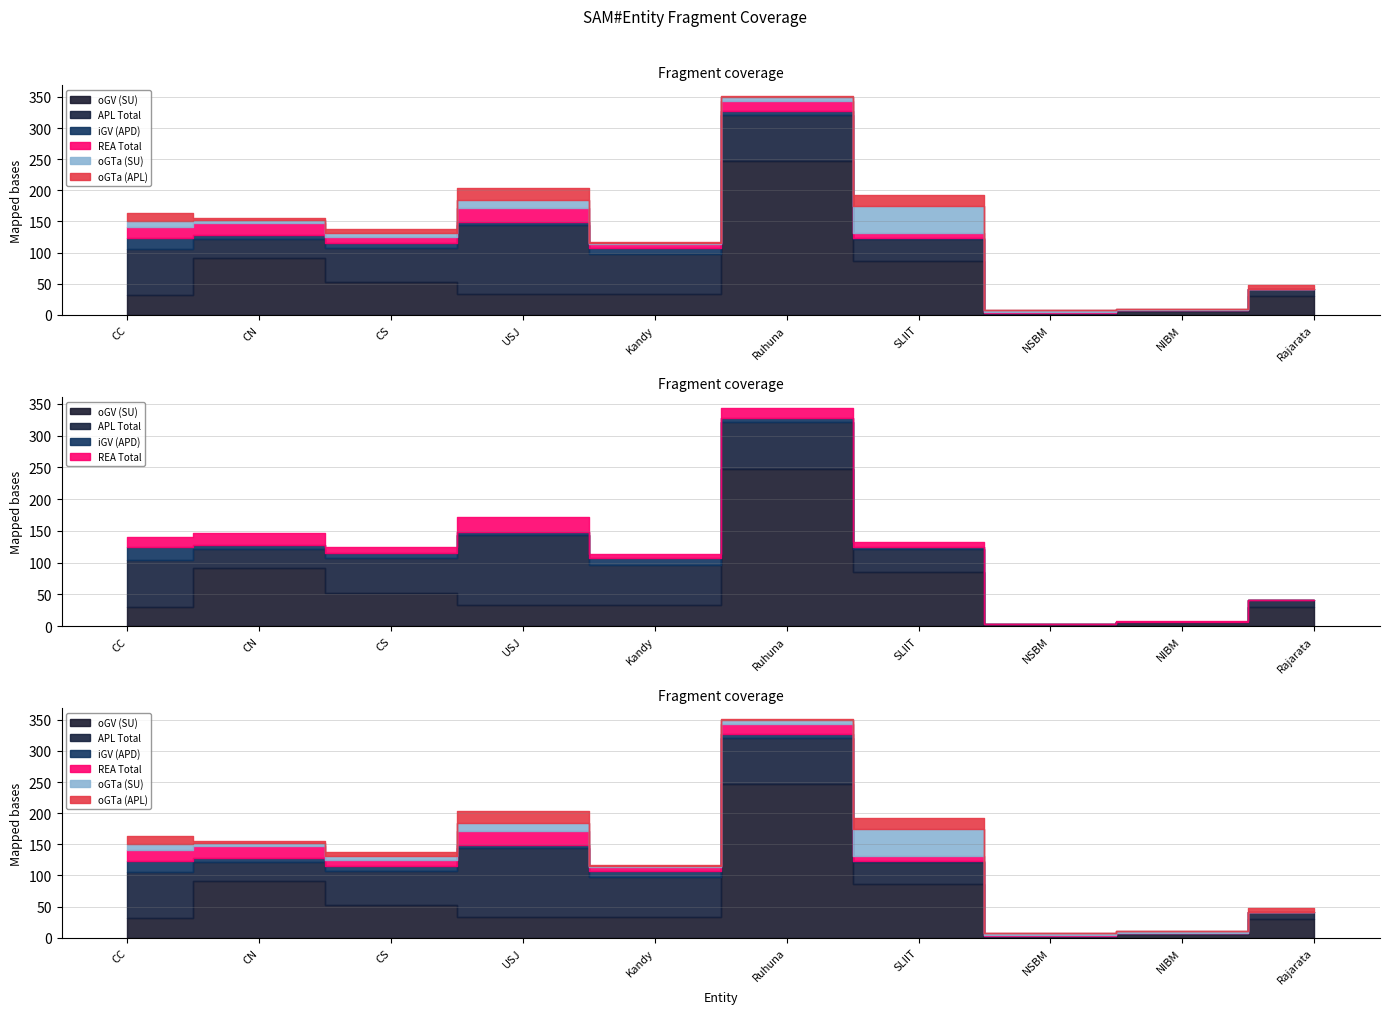

How many values in the iGV (APD) series exceed 6?

4